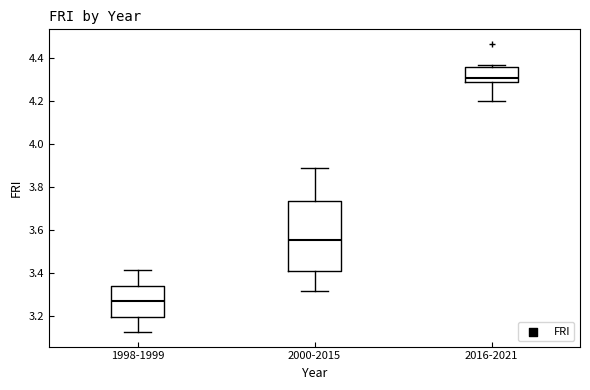

Where is the upper edge of the box for 1998-1999 on the y-axis? The values are not printed on the chart, so give them approximately, as read against the axis.

3.34